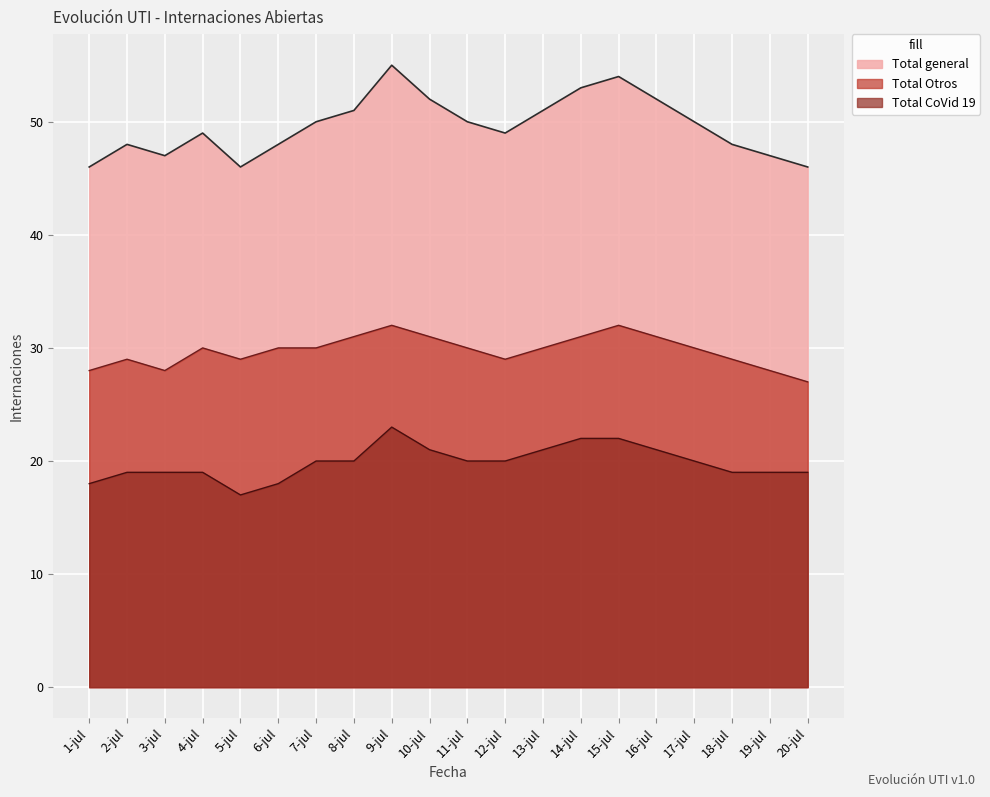

At which label does Total Otros reach its minimum?

20-jul